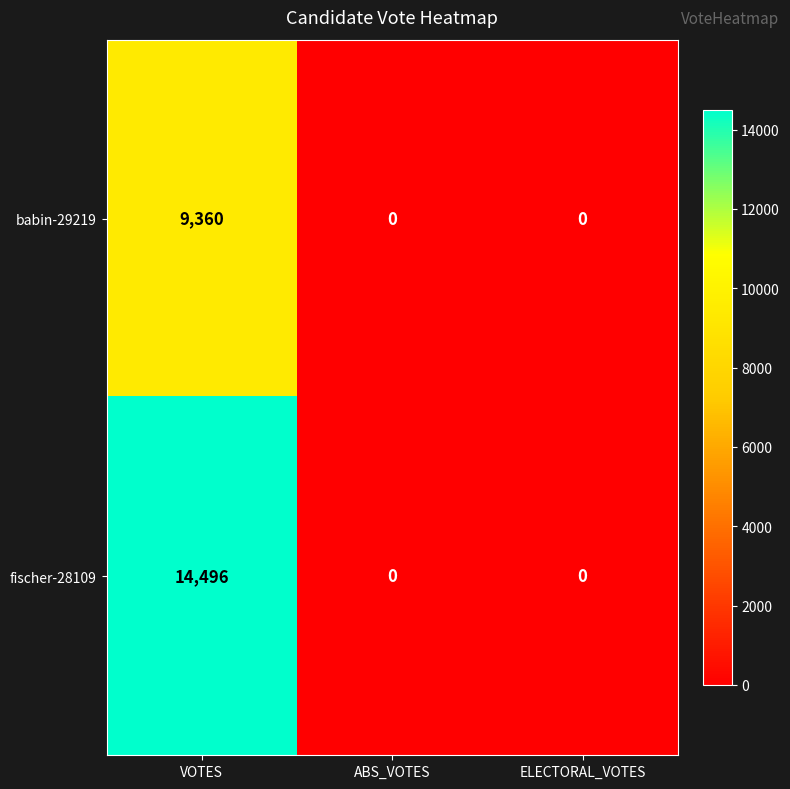

Count the fischer-28109 values in the range 0 to 14496.

3